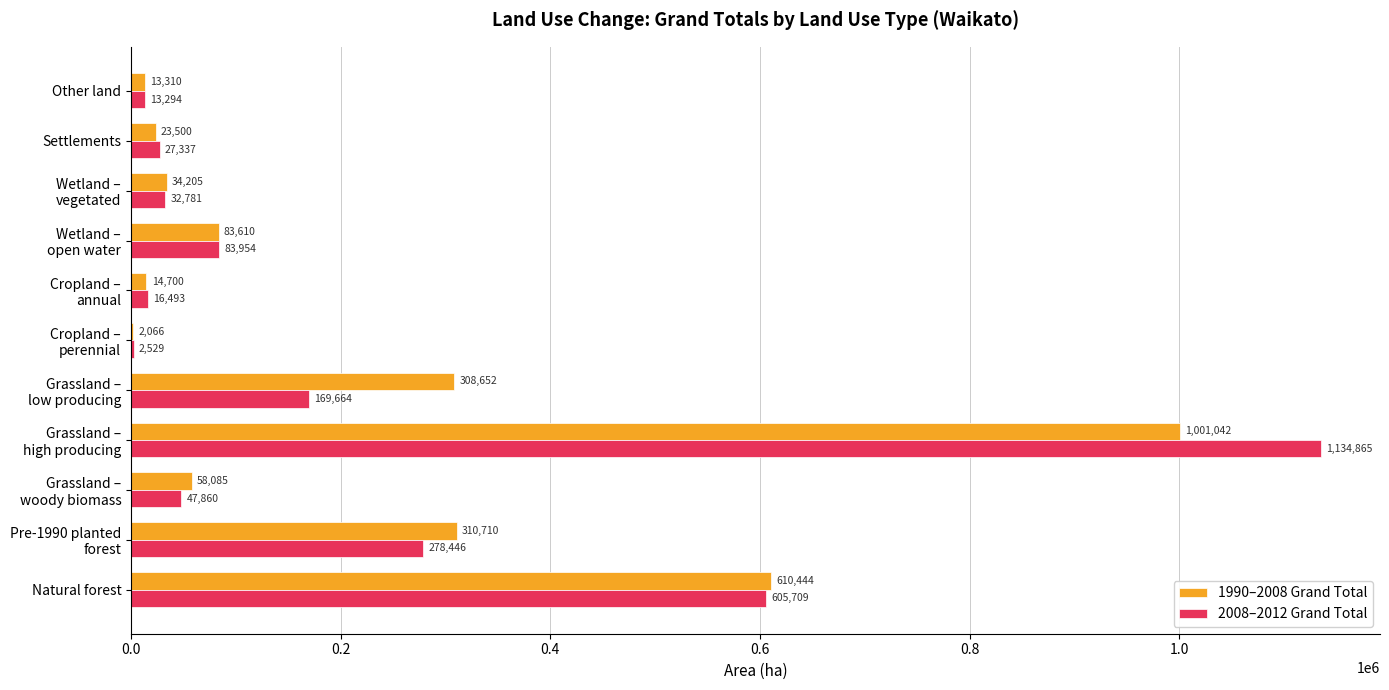

Which series has the largest total across all categories?

1990–2008 Grand Total